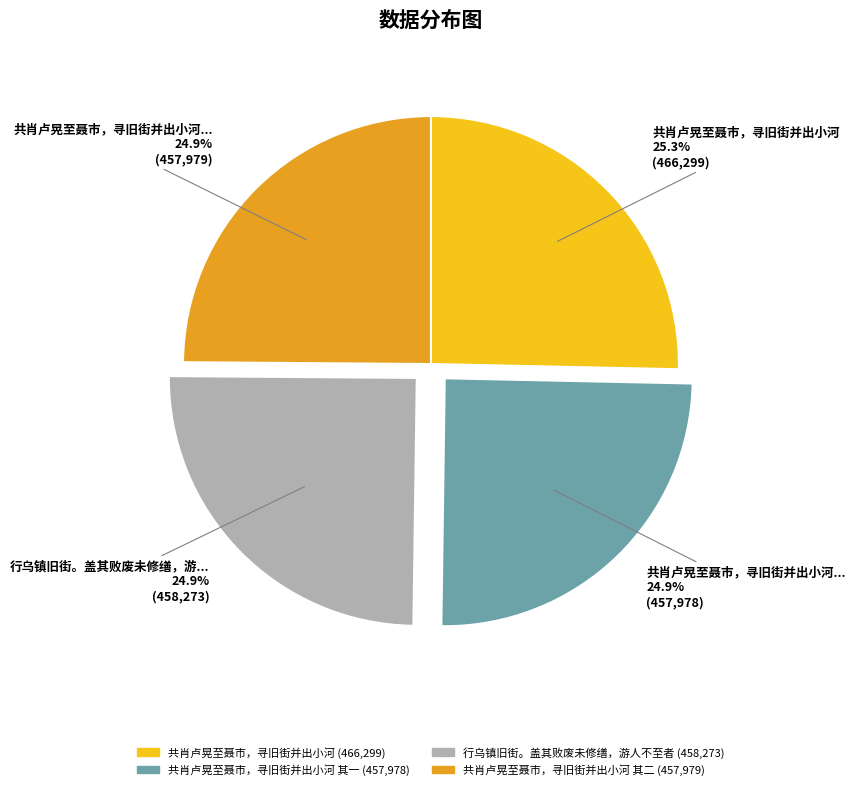

Is there a majority slice in this chart?

No